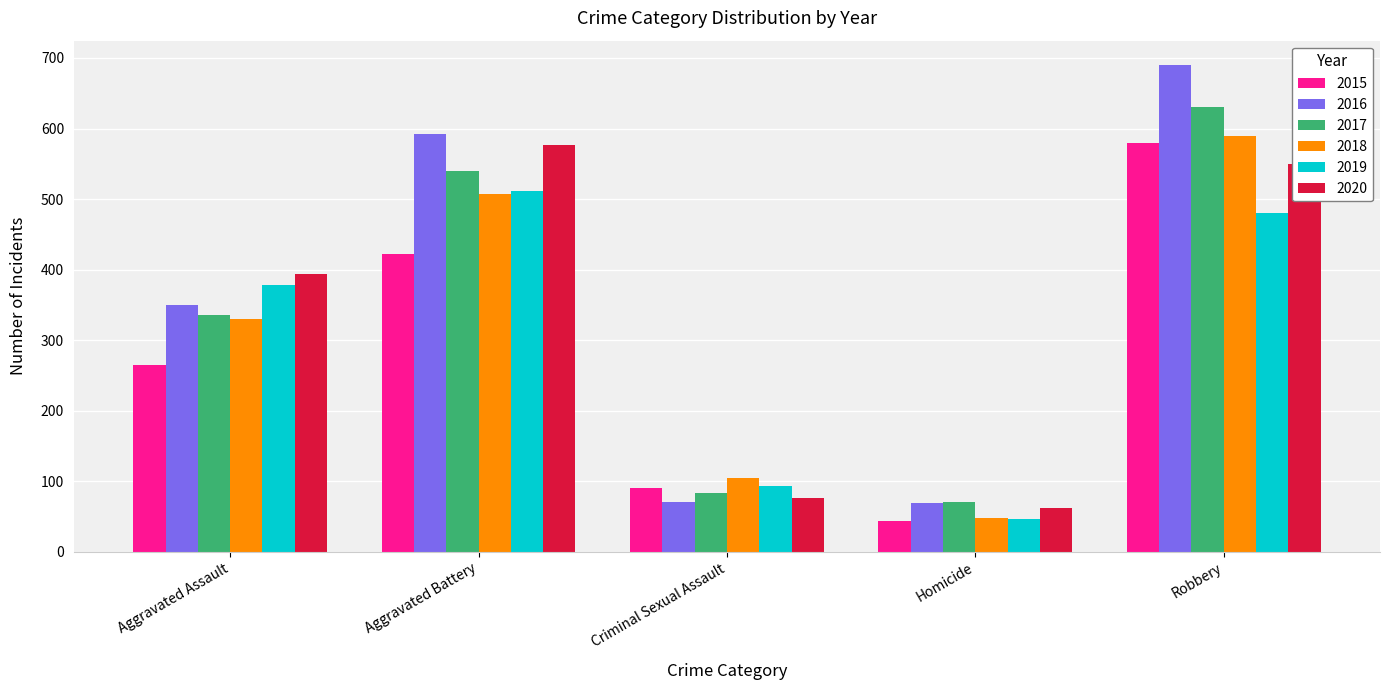

What is the smallest value displayed?

43